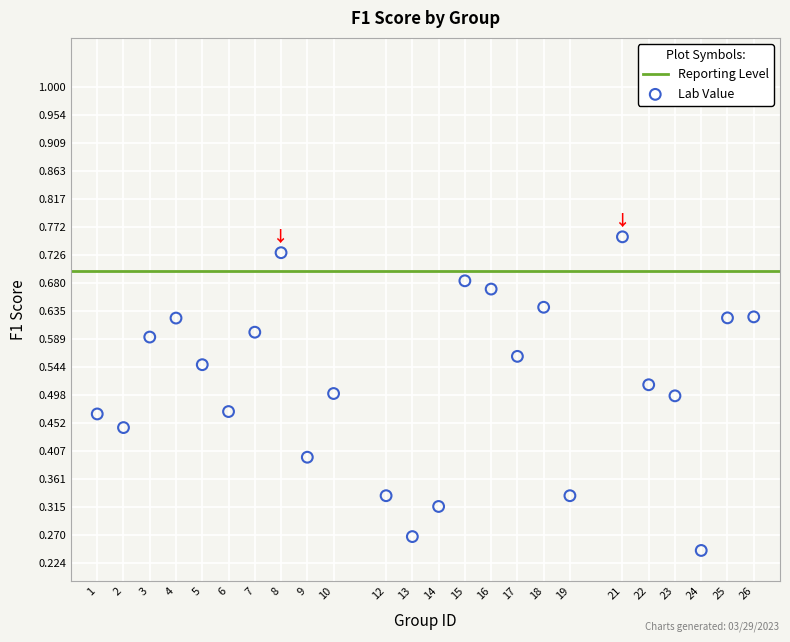

What is the range of X values (max minus min)?

25.0